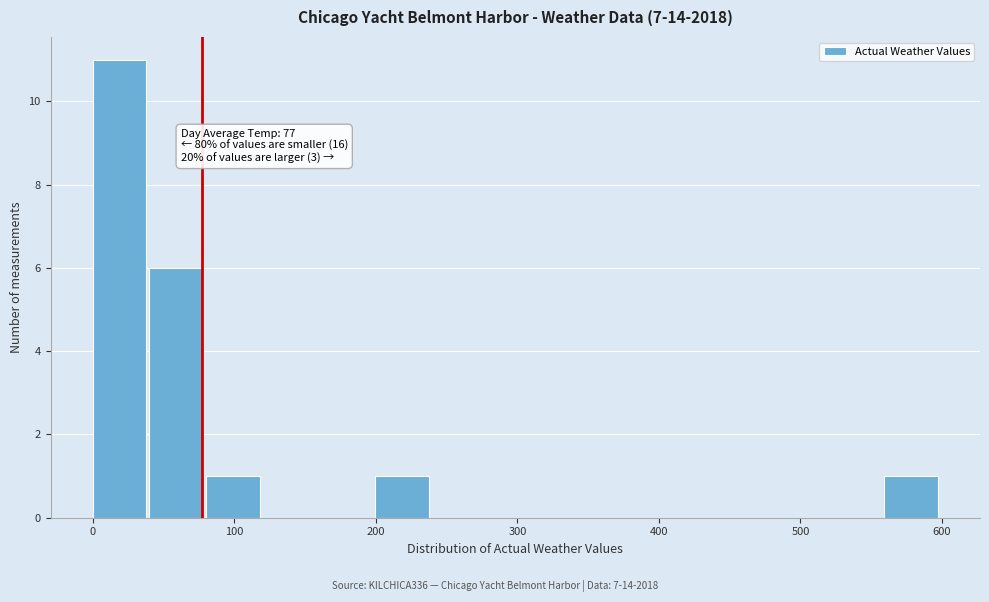

Around what value on the x-axis is the tallest bar? Give the approximate position of its centre, as read against the axis.

20